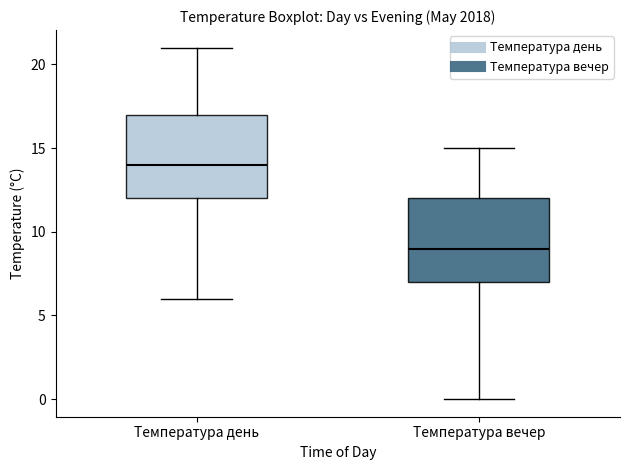

Reading left to right, transcribe this box plot: for each box, give where its median line is, the range the box spans, and where its two whiskers end, as read against the y-axis. The values are not printed on the chart, so give them approximately, as read against the axis.

Температура день: median 14, box 12 to 17, whiskers 6 to 21
Температура вечер: median 9, box 7 to 12, whiskers 0 to 15